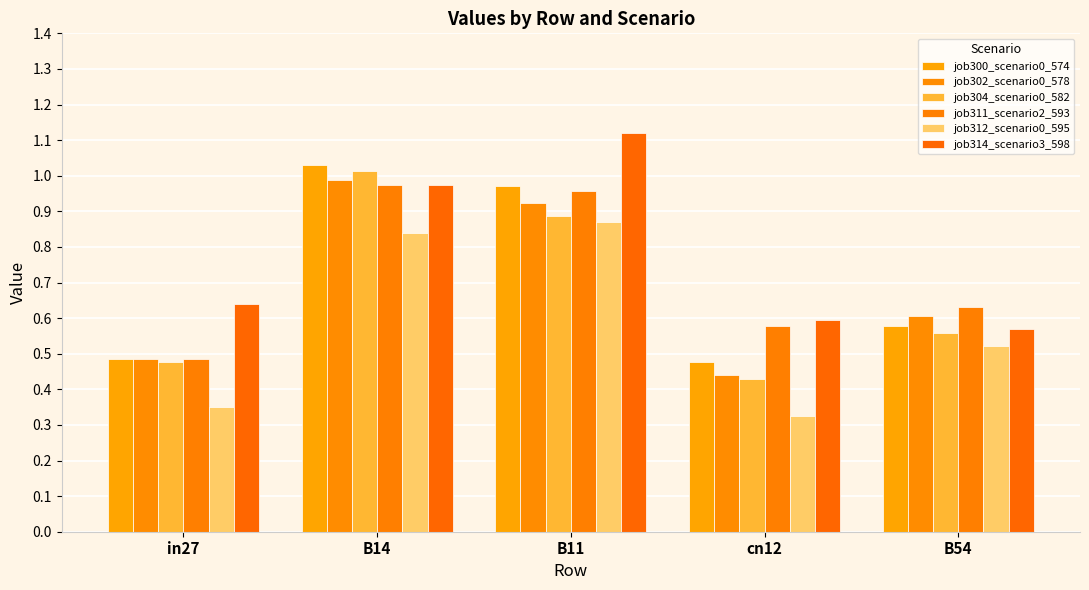

What is the average value of the job300_scenario0_574 series?

0.7